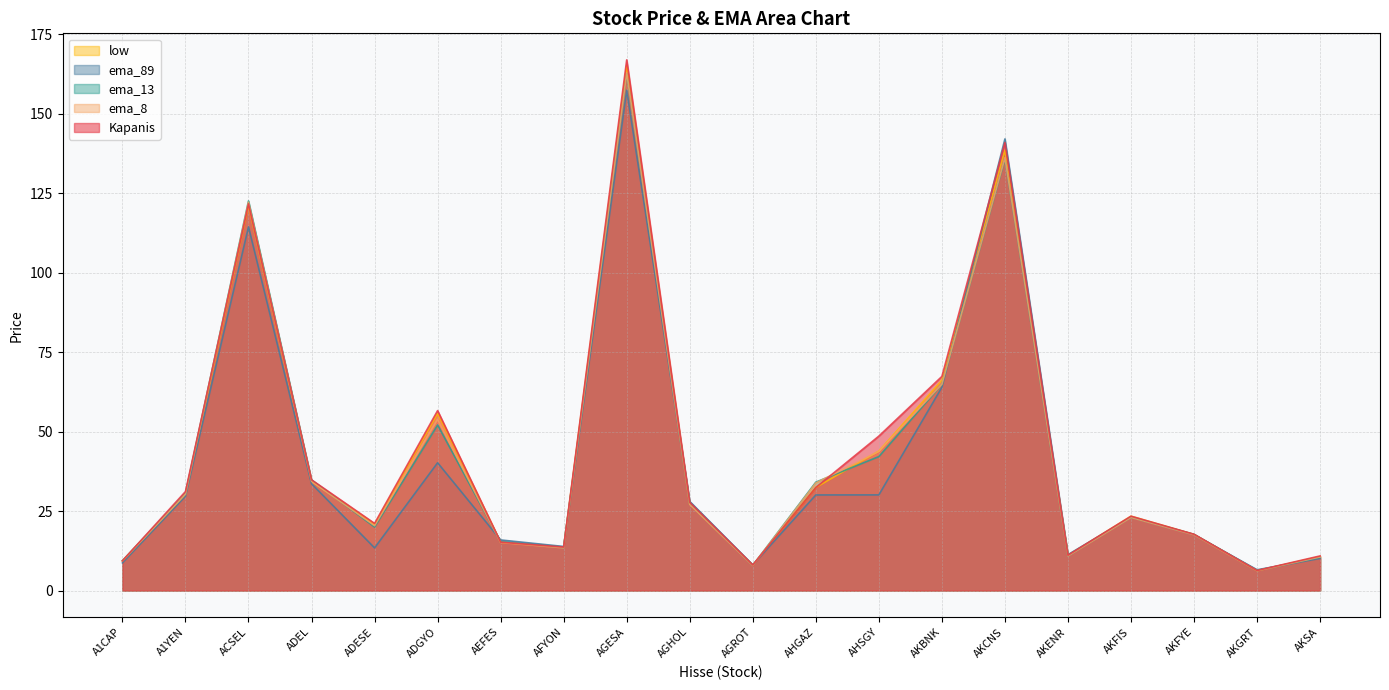

How many categories are shown in the chart?

20